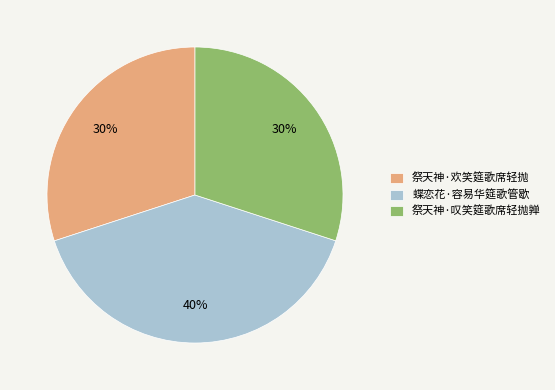

Does any single category account for the majority?

No